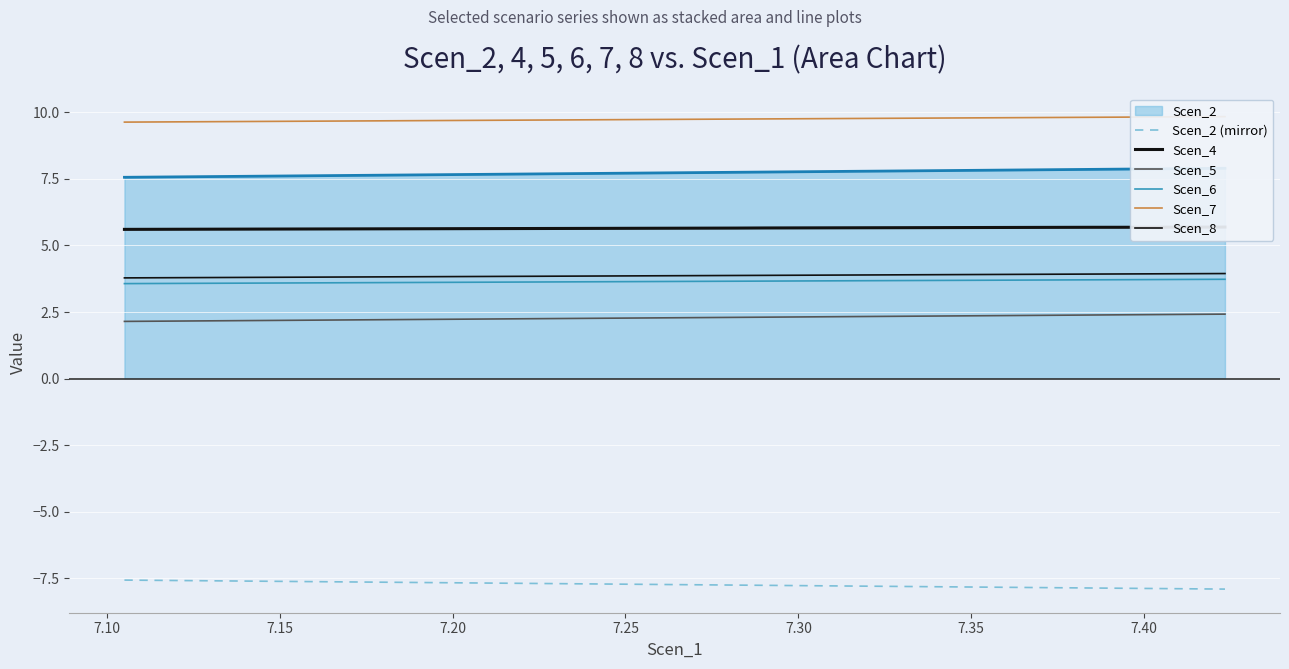

Which series has the largest total across all categories?

Scen_7